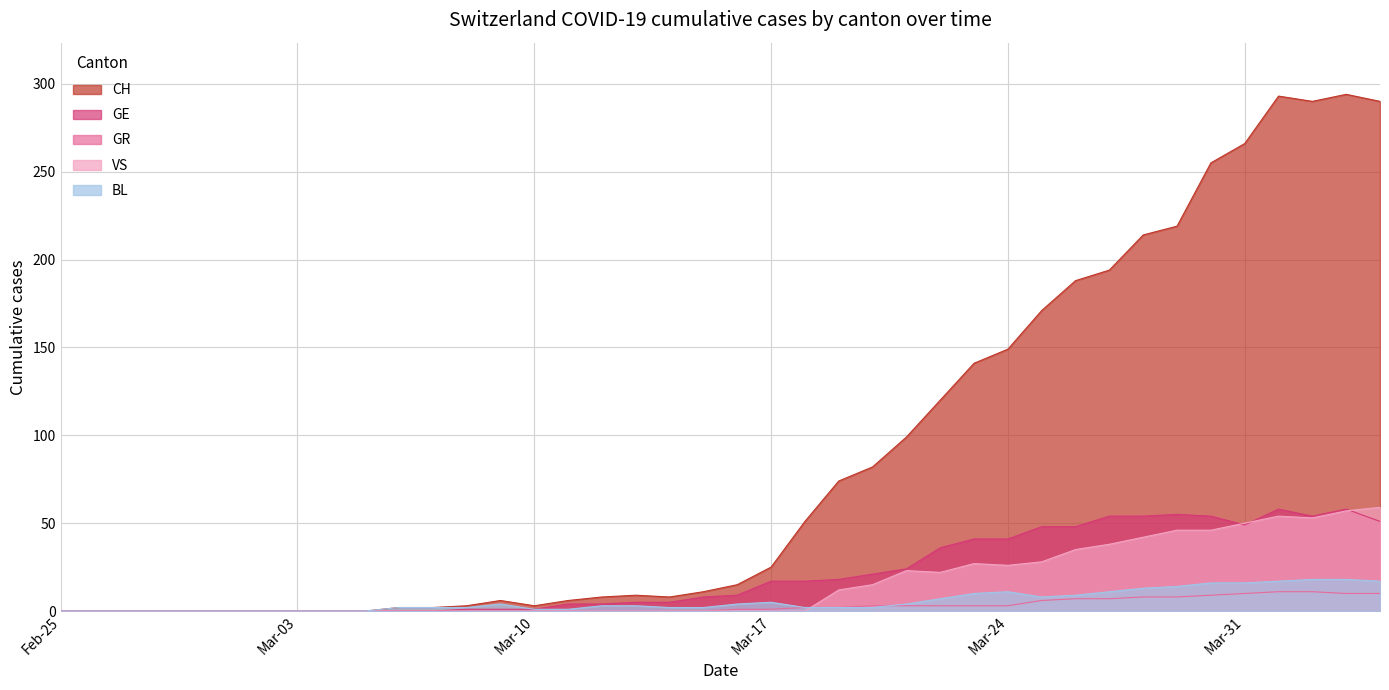

Which series has the largest total across all categories?

CH